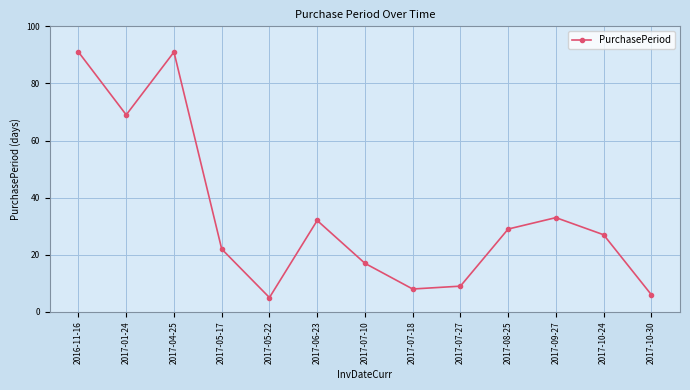

The value at 2017-05-22 is 9. True or false?

False